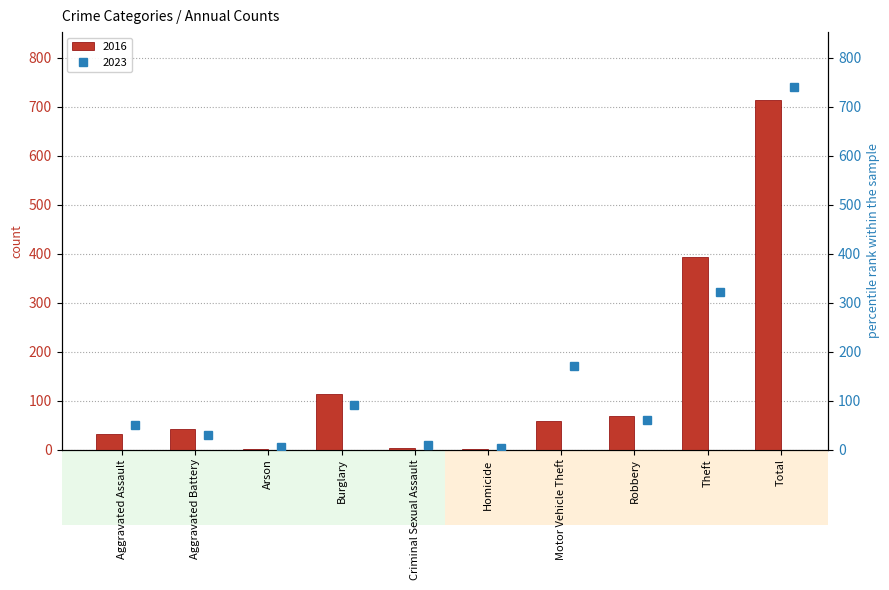

What is the minimum value shown in the chart?

1